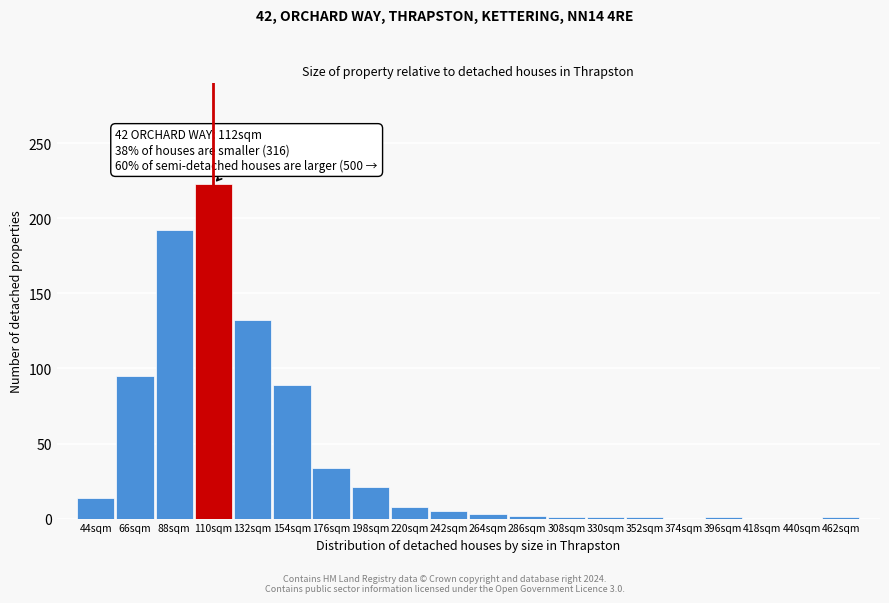

Read the value at 110sqm, to the nearest 50.

200